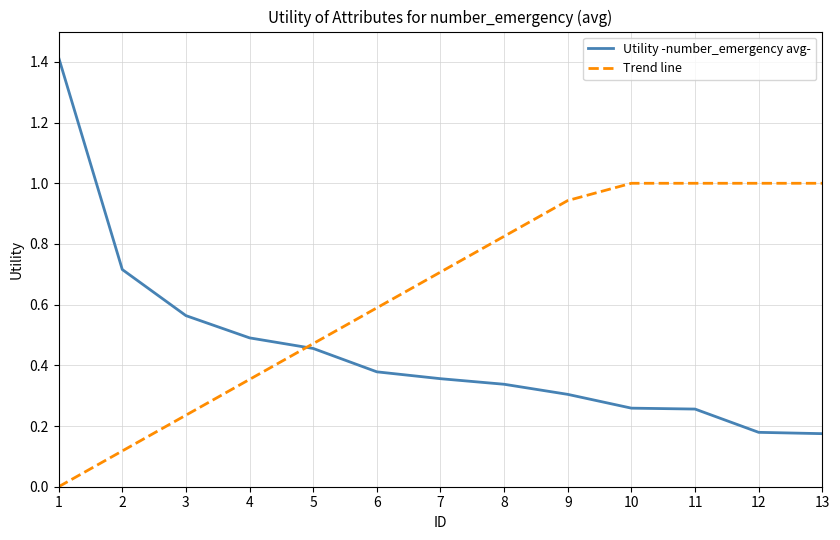

What is the total value across all series at 1?

1.4